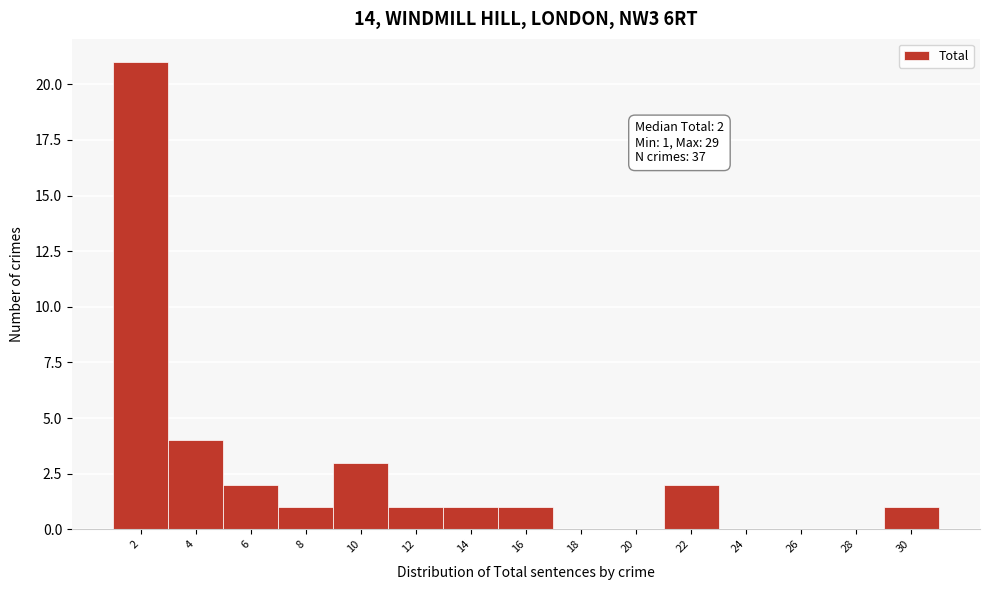

Reading left to right, list all the values displayed in this chart.

2=21	4=4	6=2	8=1	10=3	12=1	14=1	16=1	18=0	20=0	22=2	24=0	26=0	28=0	30=1